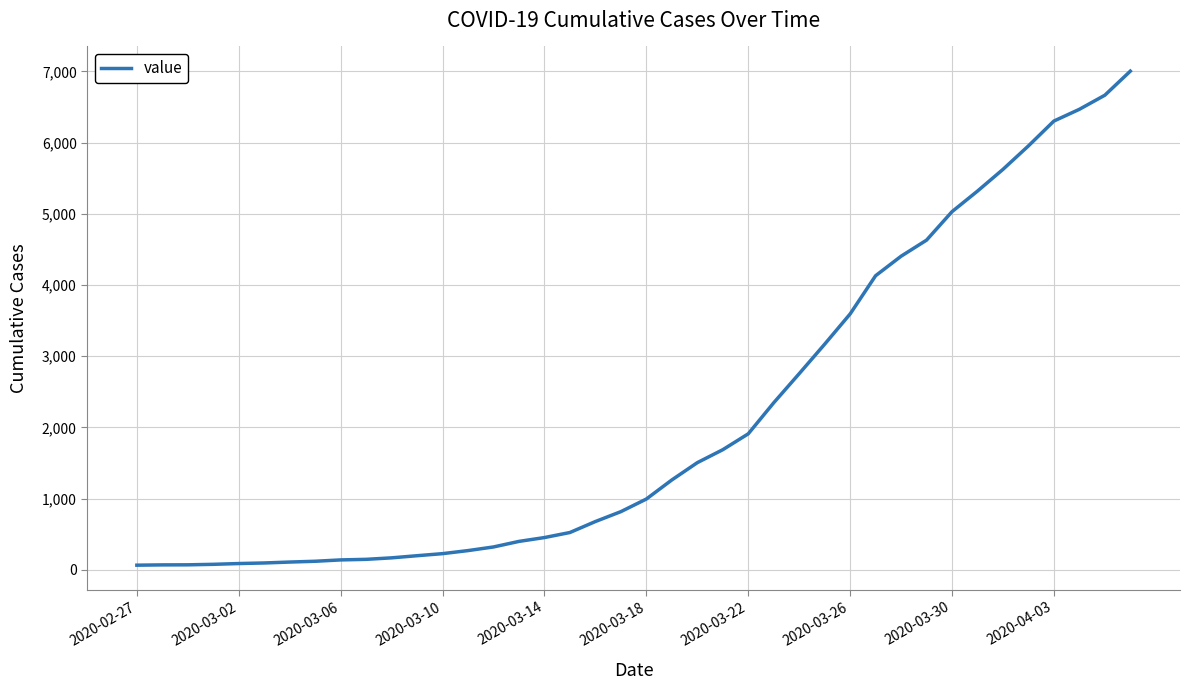

What is the difference between the maximum and minimum values?

6940